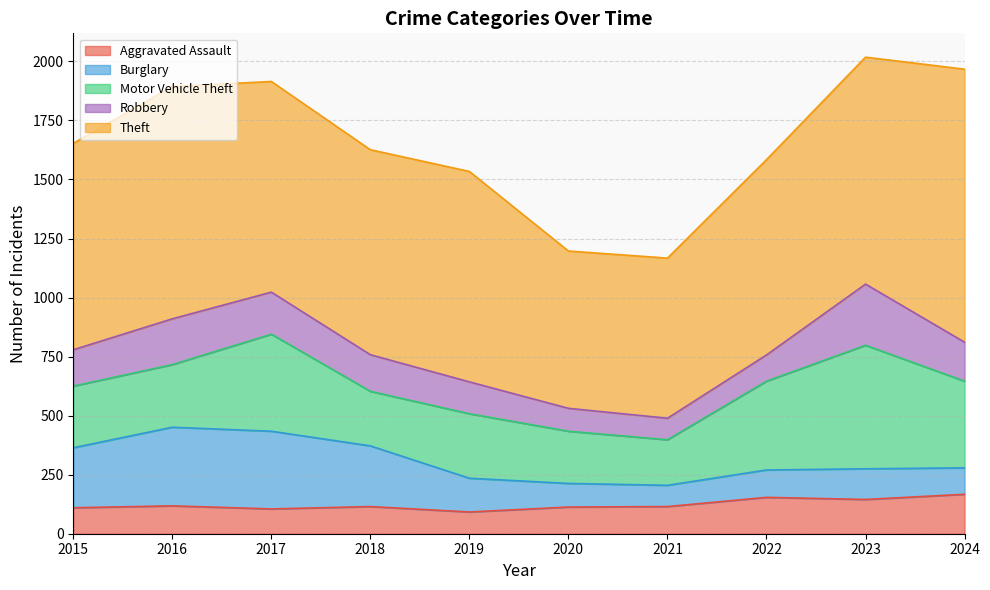

Reading left to right, transcribe all the data shown in this chart.

Aggravated Assault: 2015=110	2016=118	2017=105	2018=115	2019=92	2020=113	2021=115	2022=154	2023=145	2024=167
Burglary: 2015=254	2016=333	2017=329	2018=257	2019=143	2020=100	2021=90	2022=116	2023=130	2024=112
Motor Vehicle Theft: 2015=261	2016=265	2017=411	2018=231	2019=273	2020=221	2021=193	2022=376	2023=523	2024=367
Robbery: 2015=154	2016=194	2017=178	2018=155	2019=135	2020=97	2021=91	2022=111	2023=259	2024=165
Theft: 2015=874	2016=984	2017=892	2018=868	2019=891	2020=666	2021=678	2022=827	2023=961	2024=1156